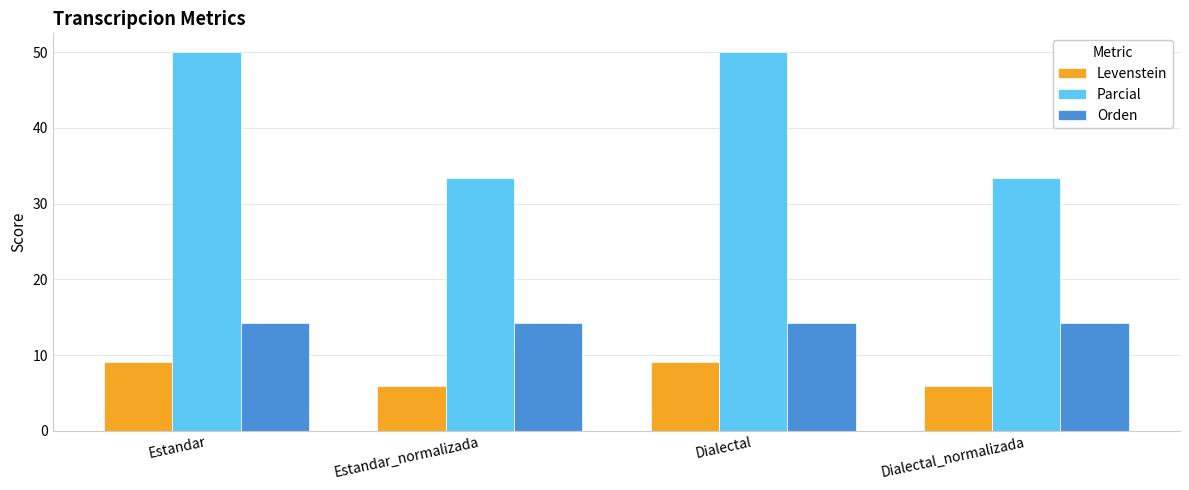

What is the maximum value shown in the chart?

50.0